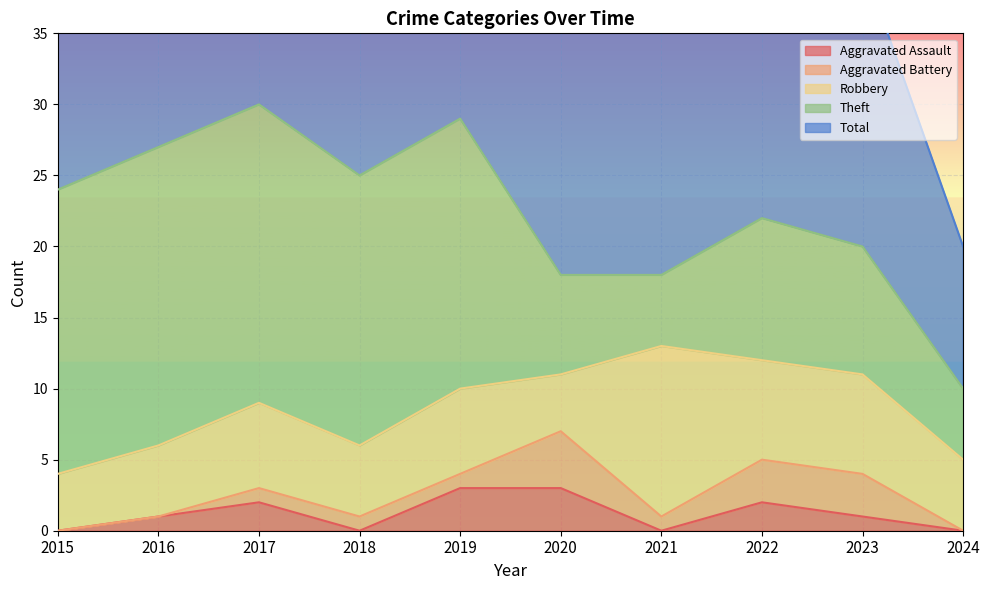

Is it true that Aggravated Assault equals 3 at 2017?

False